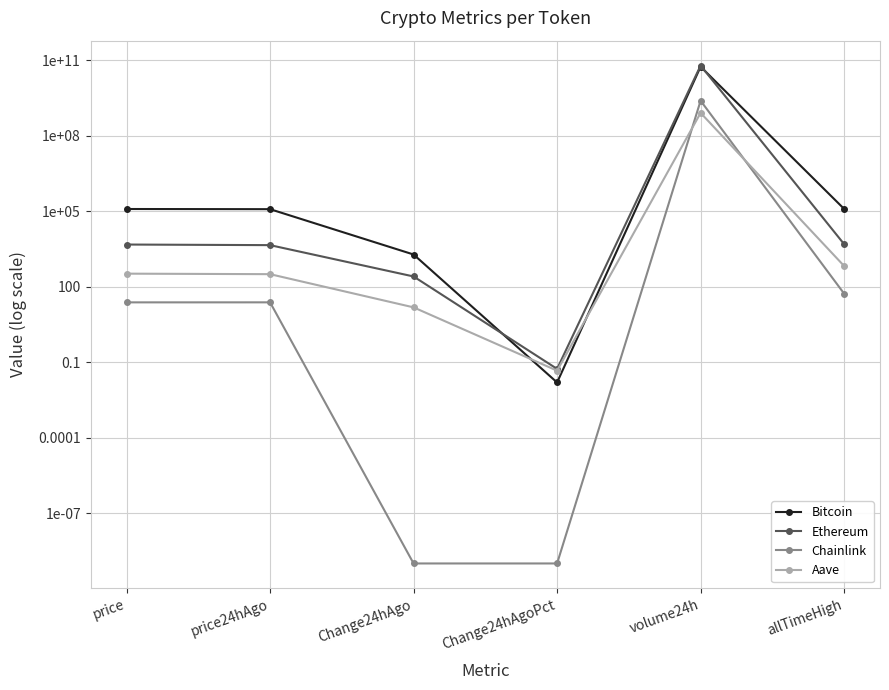

What is the maximum value for Ethereum?

60954648076.0